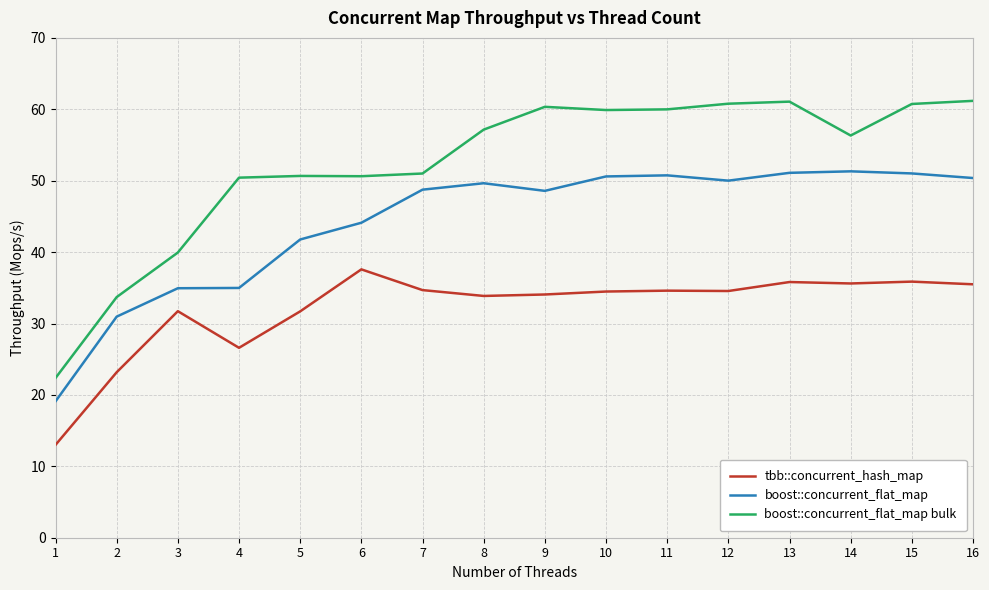

True or false: boost::concurrent_flat_map has more than 2 points higher than both neighbors.

True